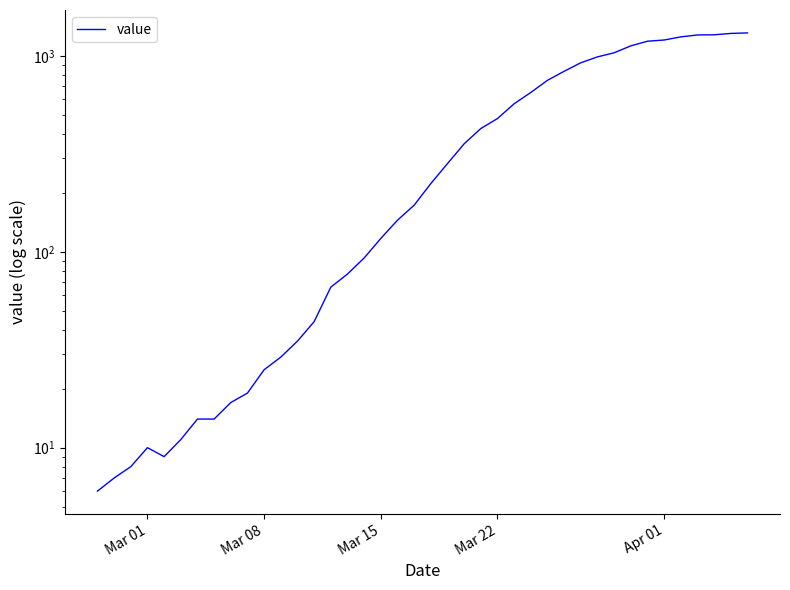

Is it true that the value at 31 is 1377?

False